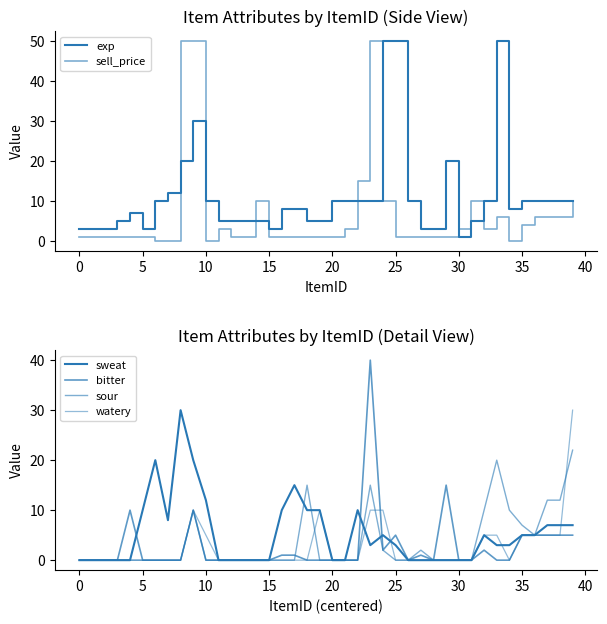

At 14, list the series in order from smallest to largest.

sweat, bitter, sour, watery, exp, sell_price